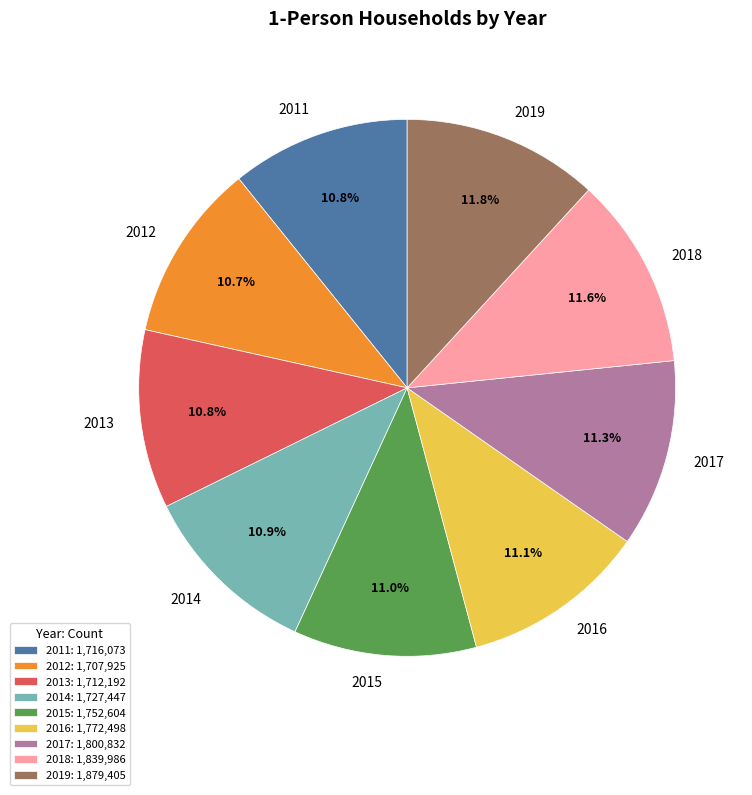

Do 2015 and 2017 together represent more than half of the pie?

No